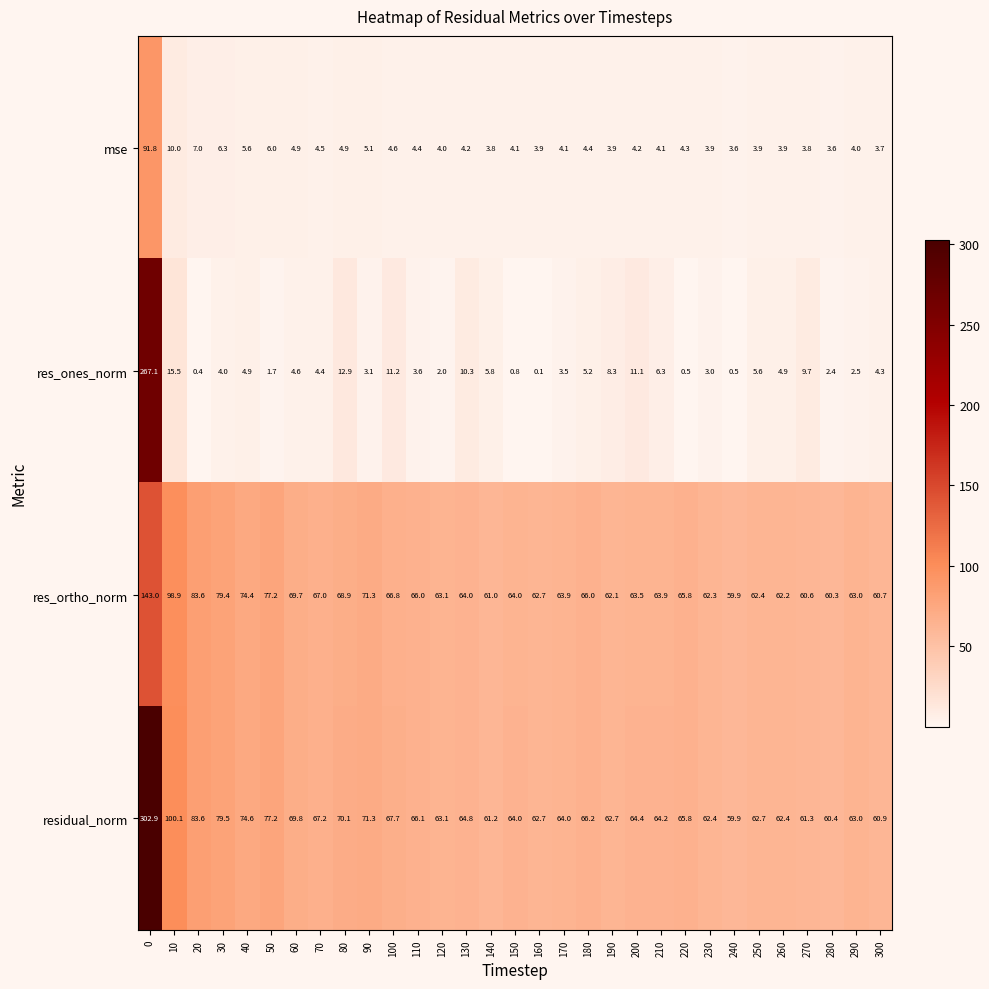

At which category does the chart reach its minimum across all series?

160